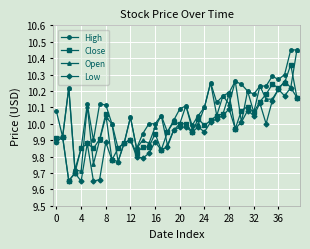

Which series has the largest total across all categories?

High